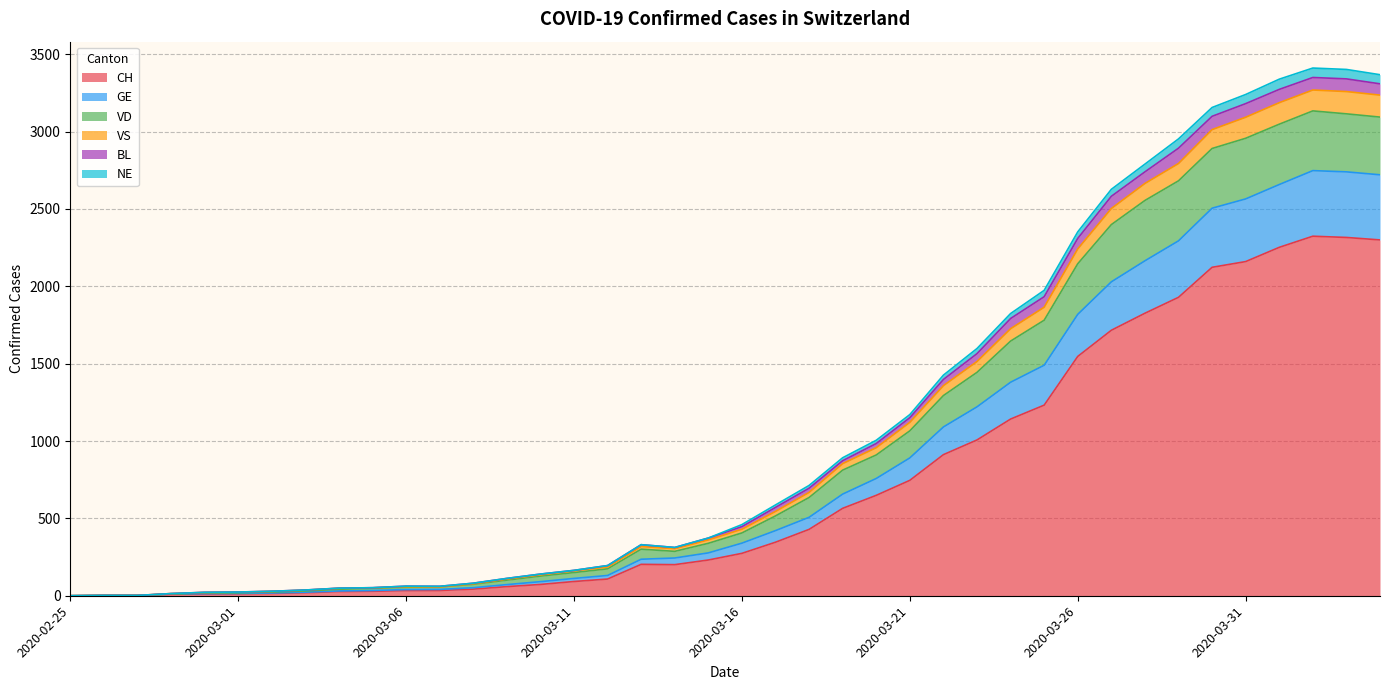

What is the highest value of the CH series?

2324